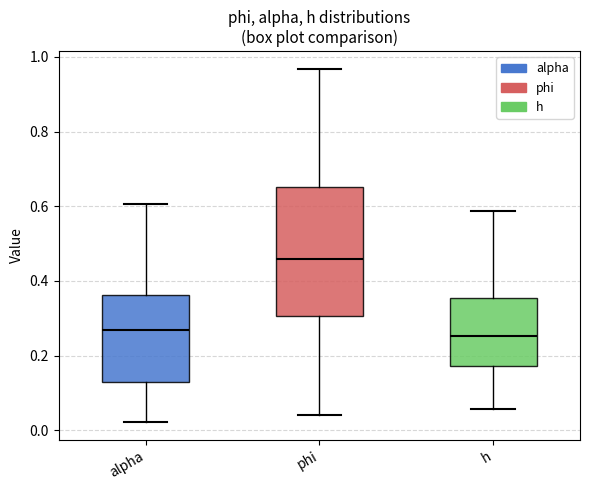

Reading left to right, read every box against the y-axis: the position of its median line, the range the box covers, and the ends of its whiskers. The values are not printed on the chart, so give them approximately, as read against the axis.

alpha: median 0.26, box 0.12 to 0.36, whiskers 0.02 to 0.60
phi: median 0.46, box 0.30 to 0.66, whiskers 0.04 to 0.96
h: median 0.26, box 0.18 to 0.36, whiskers 0.06 to 0.58